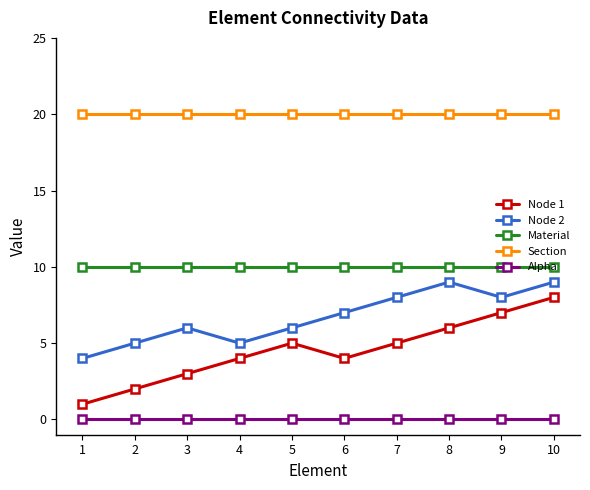

Count the Node 2 values in the range 5 to 8.

7